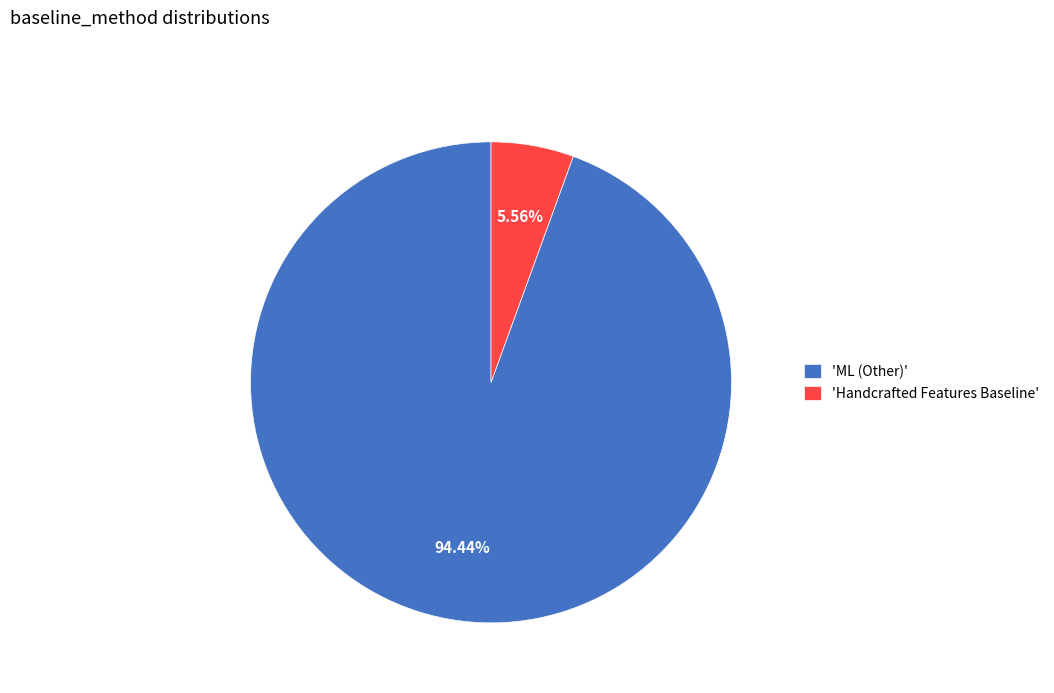

Which slice is the largest?

'ML (Other)'